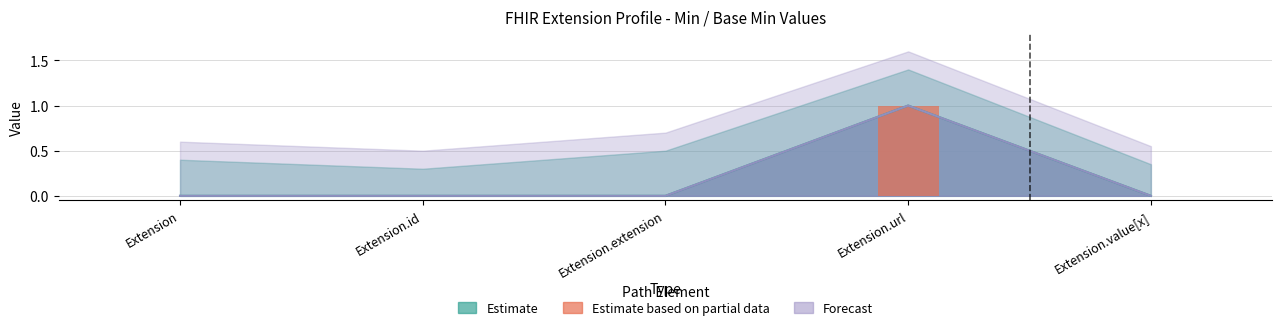

Reading left to right, list all the values displayed in this chart.

Extension=0	Extension.id=0	Extension.extension=0	Extension.url=1	Extension.value[x]=0